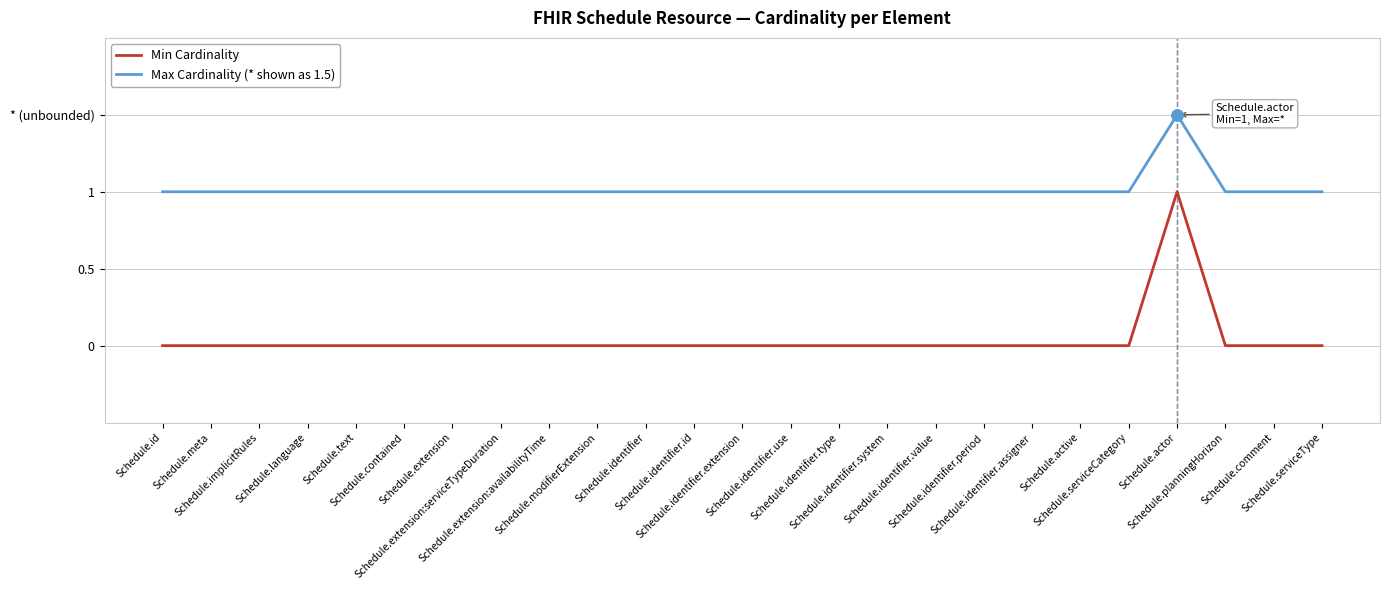

What is the label of the 23rd point from the left?

Schedule.planningHorizon